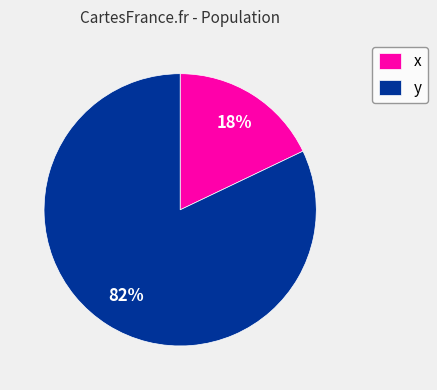

Count the number of slices in the pie.

2